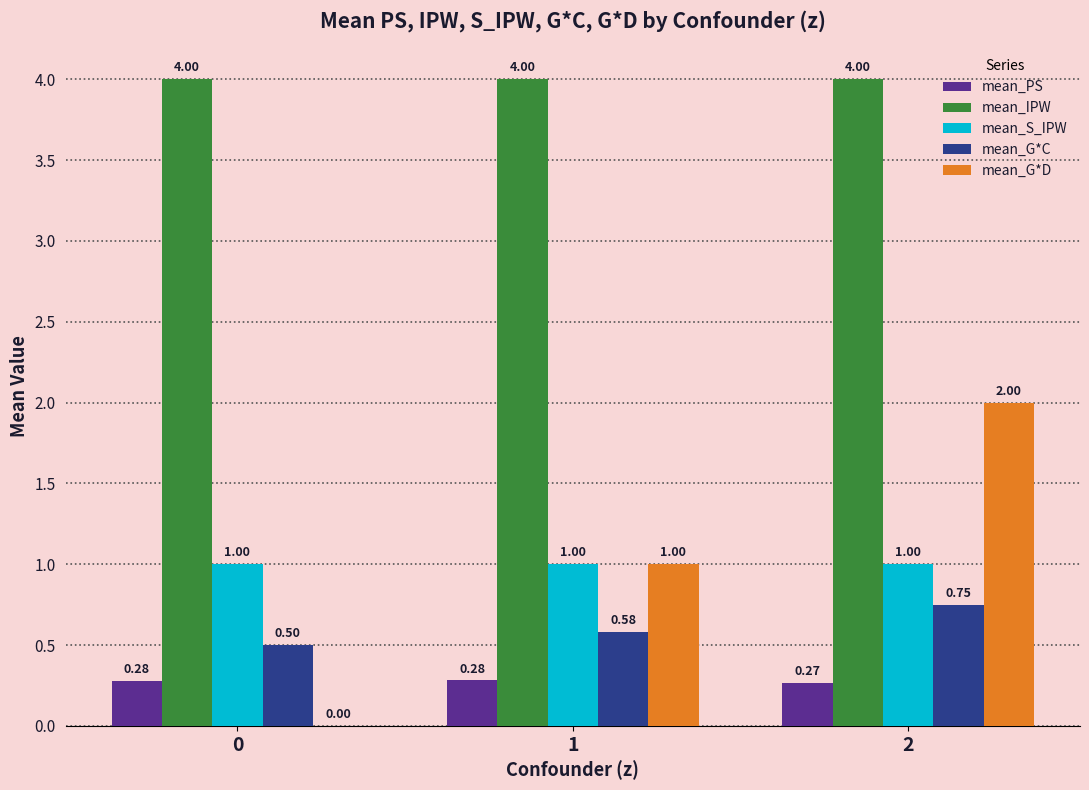

Which series has the largest total across all categories?

mean_IPW